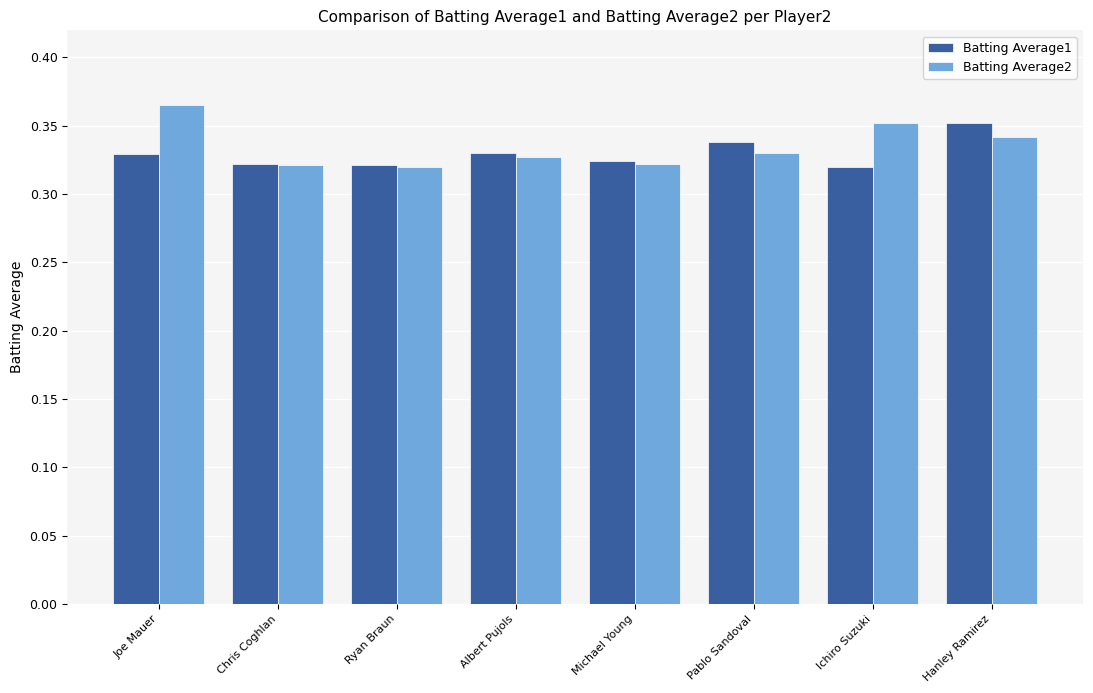

What is the total value across all series at Hanley Ramirez?

0.7